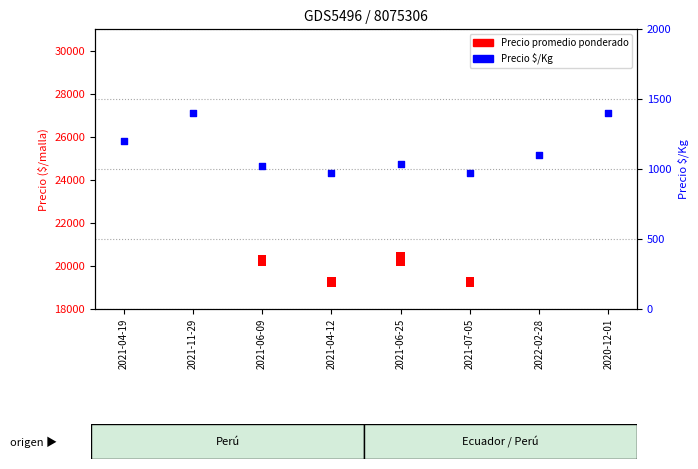

What is the ratio of the value at 2021-04-19 to the value at 2021-11-29?

0.9